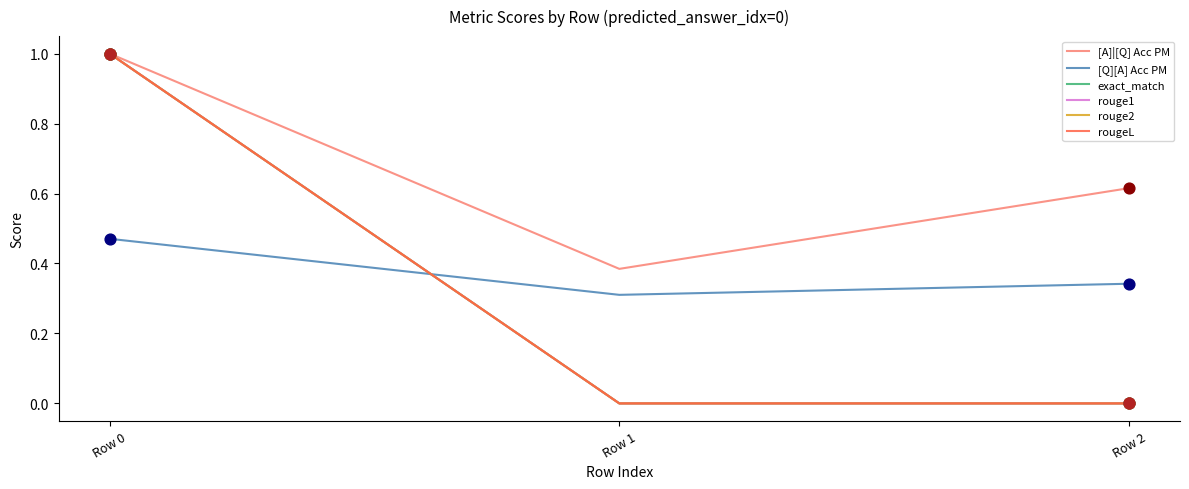

Is this an area chart (filled region under the line)?

No